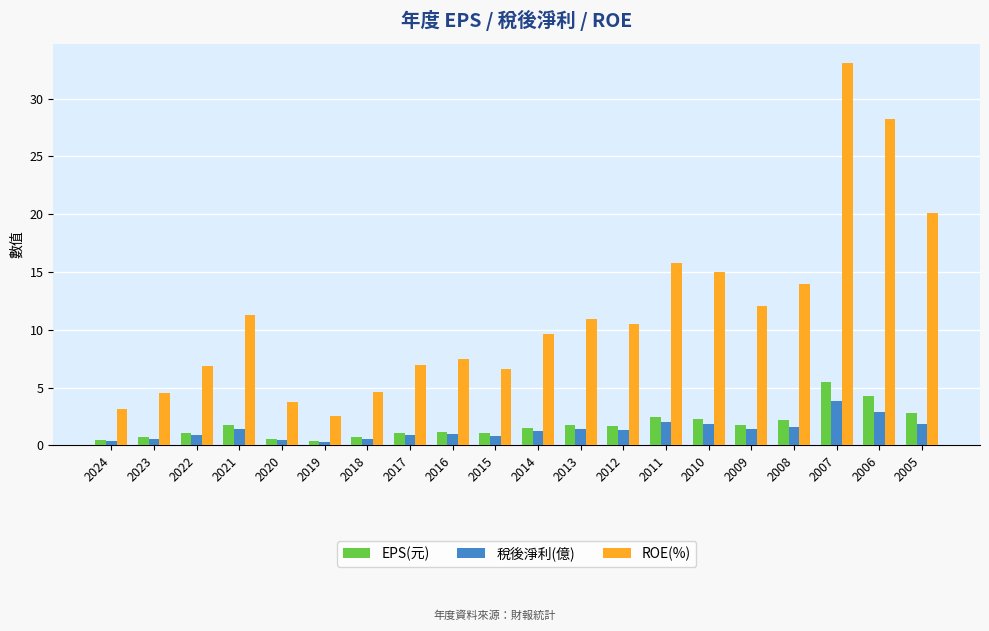

What is the highest value of the 稅後淨利(億) series?

3.9